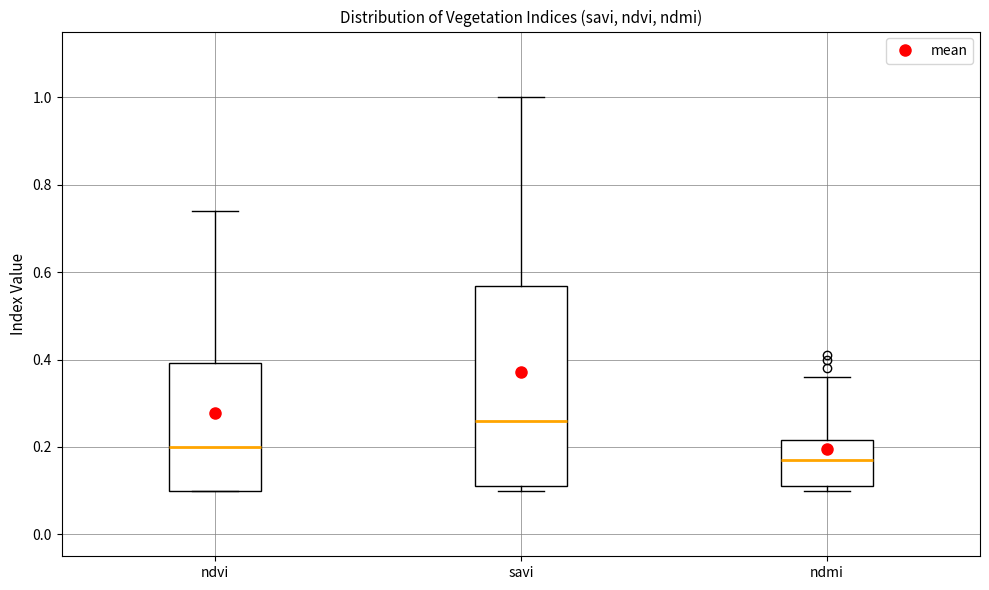

Reading left to right, transcribe this box plot: for each box, give where its median line is, the range the box spans, and where its two whiskers end, as read against the y-axis. The values are not printed on the chart, so give them approximately, as read against the axis.

ndvi: median 0.20, box 0.10 to 0.40, whiskers 0.10 to 0.74
savi: median 0.26, box 0.12 to 0.56, whiskers 0.10 to 1.00
ndmi: median 0.18, box 0.12 to 0.22, whiskers 0.10 to 0.36